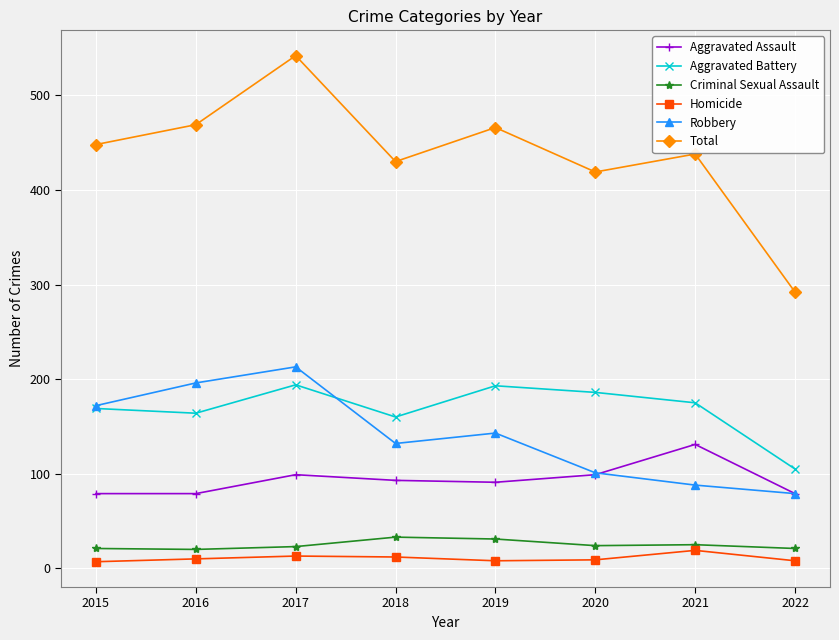

At which label does Robbery first exceed 143?

2015